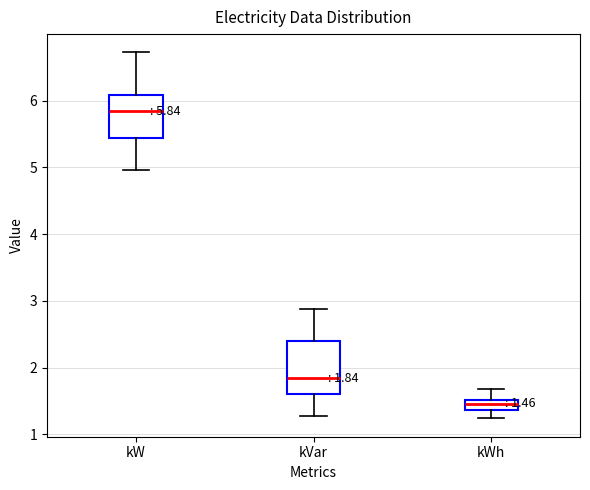

Which box has the lowest median line?

kWh